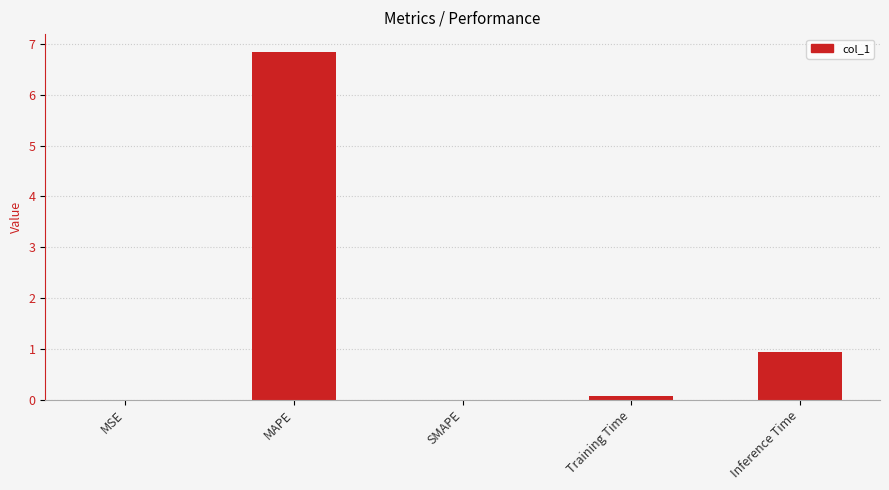

Which has a higher value, SMAPE or MAPE?

MAPE